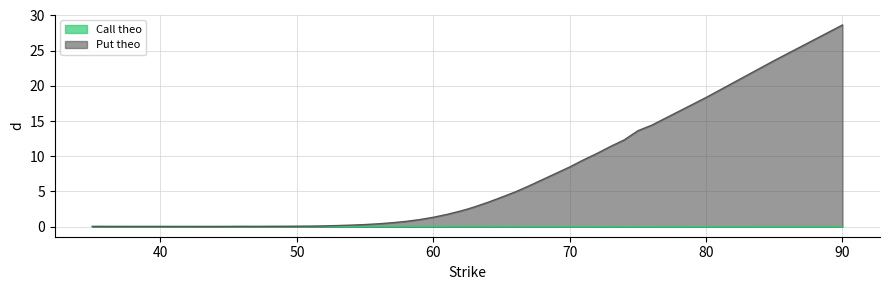

In Put theo, how many points are lower than both neighbors (excluding endpoints)?

2